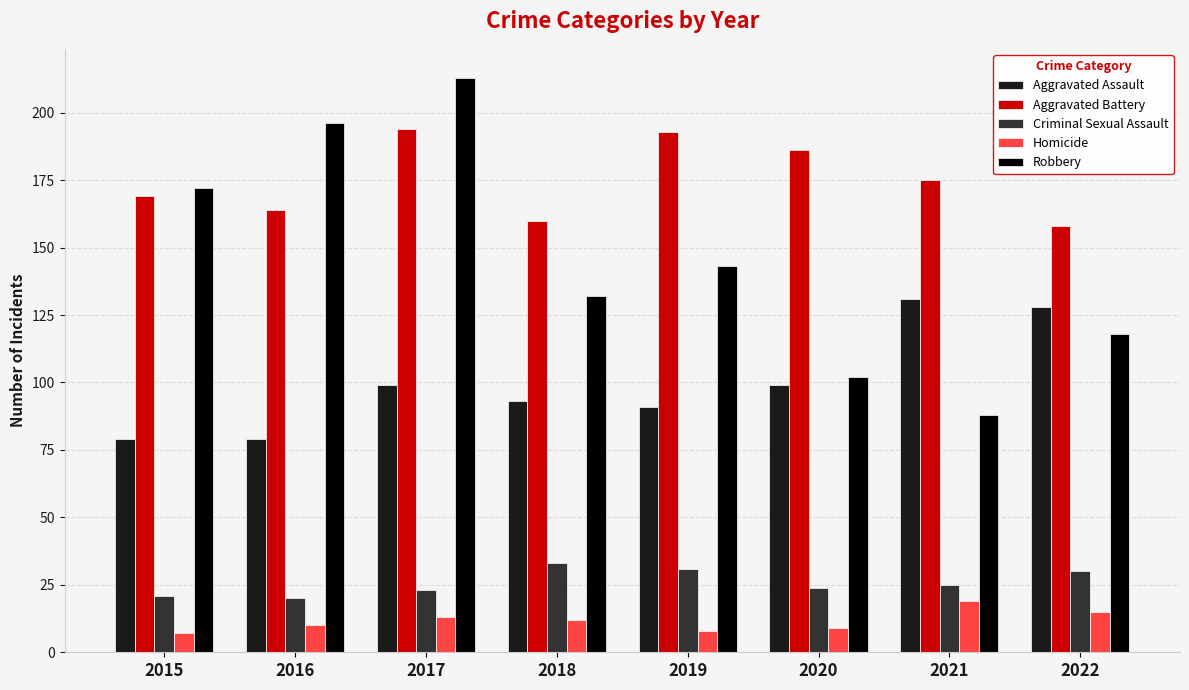

Rank the series by their maximum value, from highest to lowest.

Robbery, Aggravated Battery, Aggravated Assault, Criminal Sexual Assault, Homicide